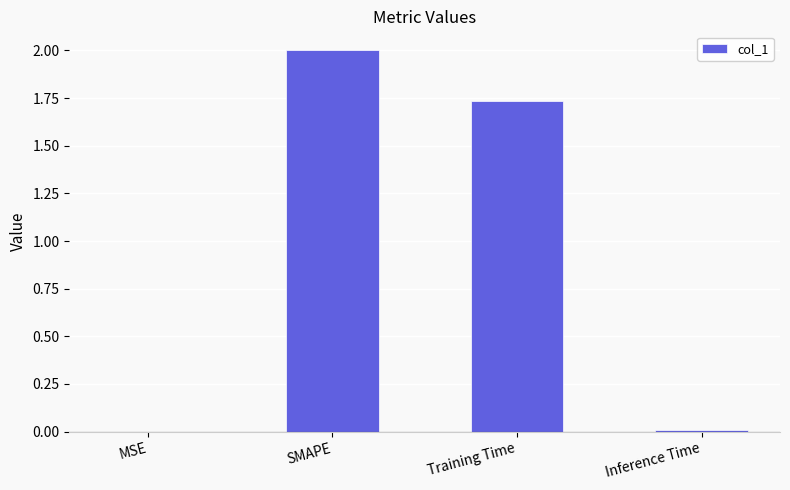

Where is the data nearest to the value 1?

Training Time